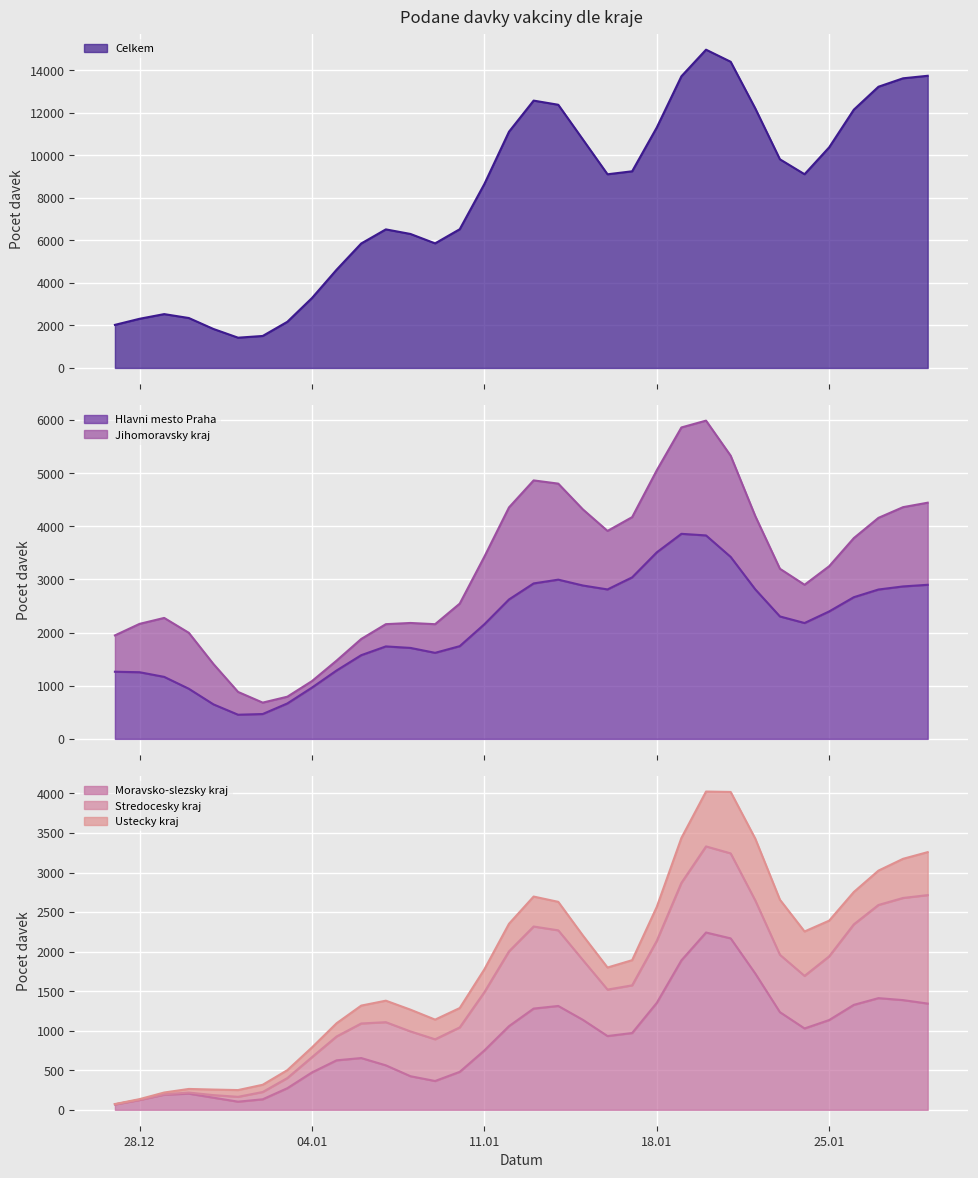

What is the label of the 15th point from the right?

15.01.2021